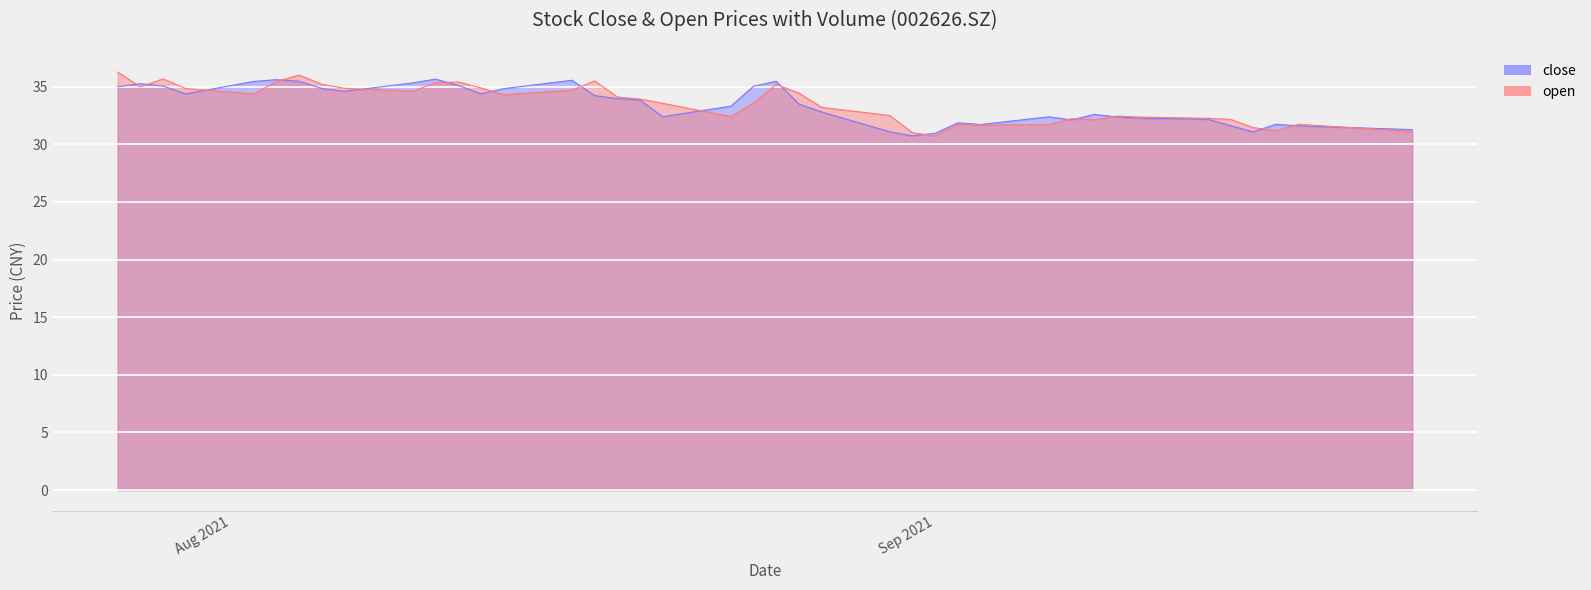

What is the greatest value displayed?

36.3